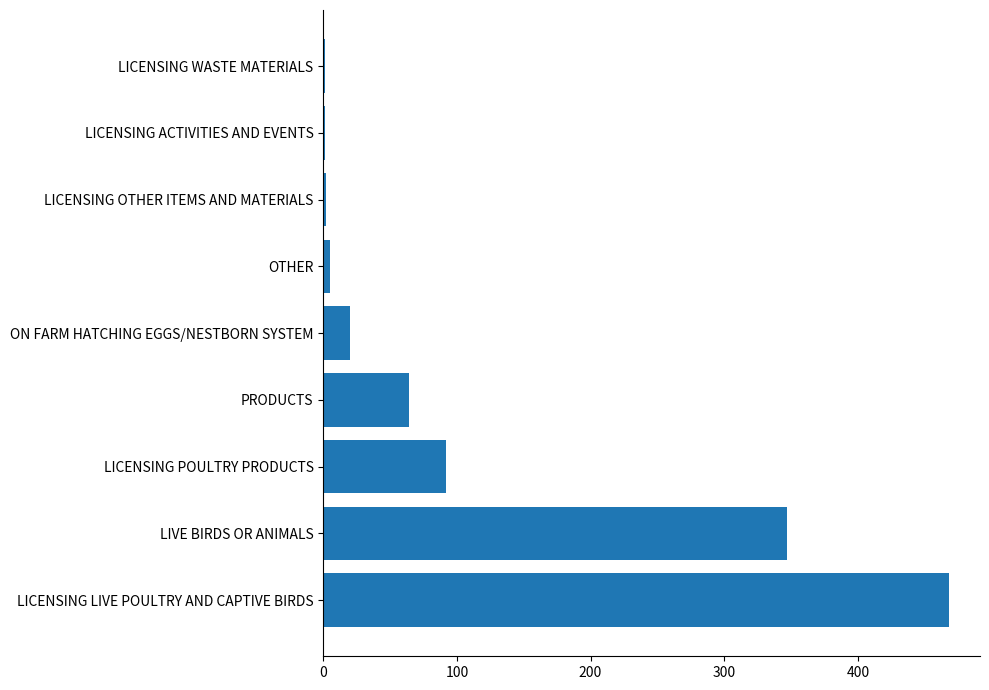

What is the greatest value displayed?

468